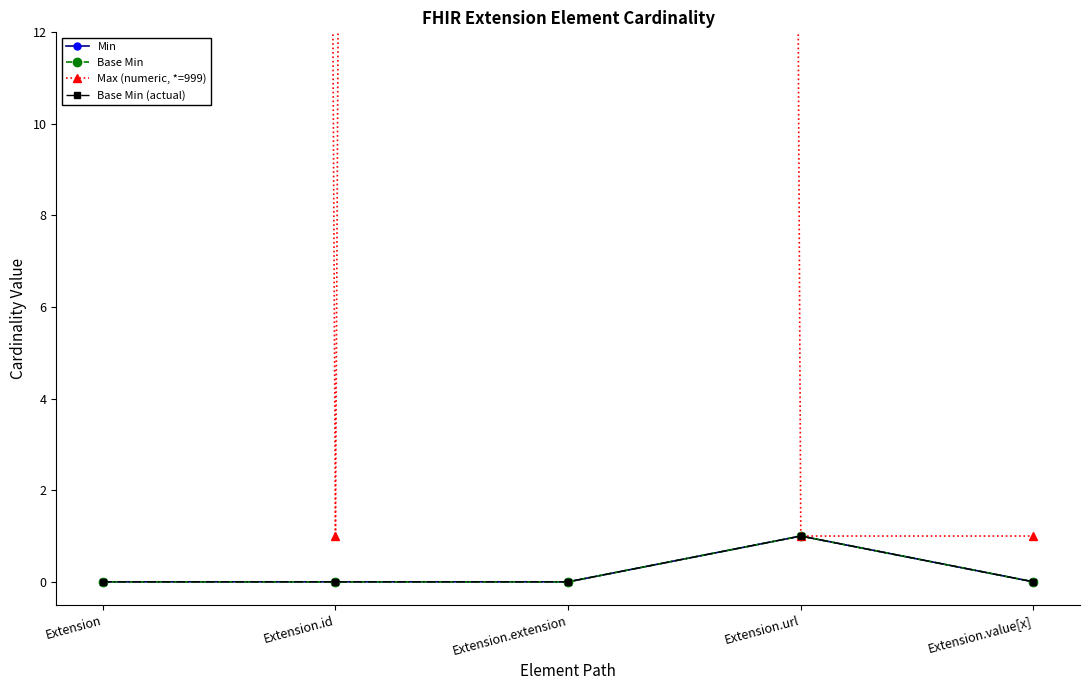

Reading left to right, list all the values displayed in this chart.

Min: Extension=0	Extension.id=0	Extension.extension=0	Extension.url=1	Extension.value[x]=0
Base Min: Extension=0	Extension.id=0	Extension.extension=0	Extension.url=1	Extension.value[x]=0
Max (numeric, *=999): Extension=999	Extension.id=1	Extension.extension=999	Extension.url=1	Extension.value[x]=1
Base Min (actual): Extension=0	Extension.id=0	Extension.extension=0	Extension.url=1	Extension.value[x]=0